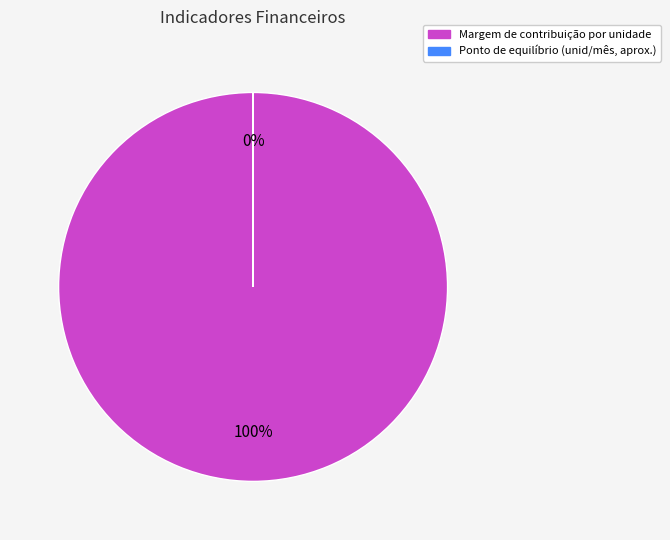

Which slice is the smallest?

Ponto de equilíbrio (unid/mês, aprox.)